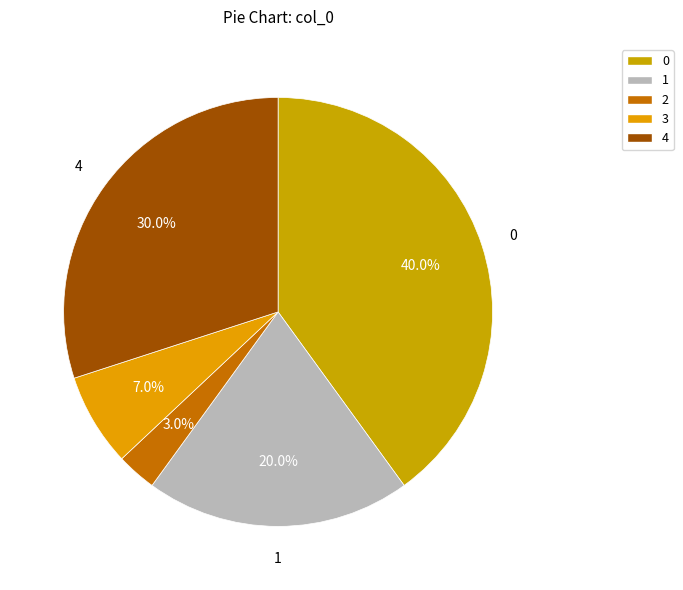

To the nearest percent, what is the difference between the largest and smallest slice percentages?

37%